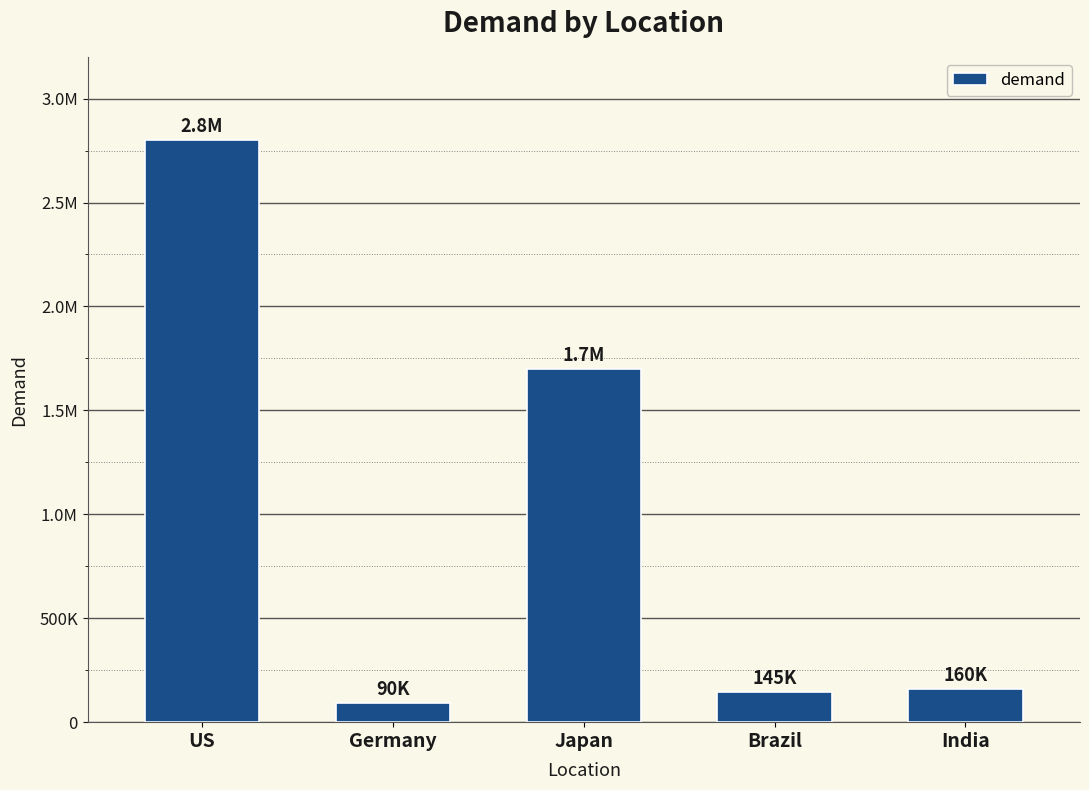

What is the value of the 1st bar from the left?

2800000